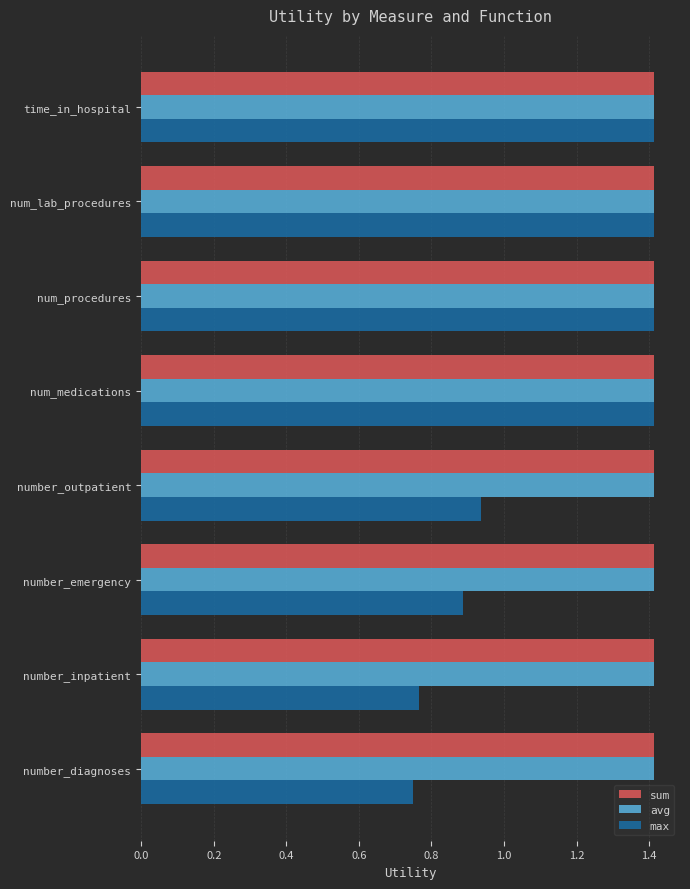

What is the greatest value displayed?

1.4